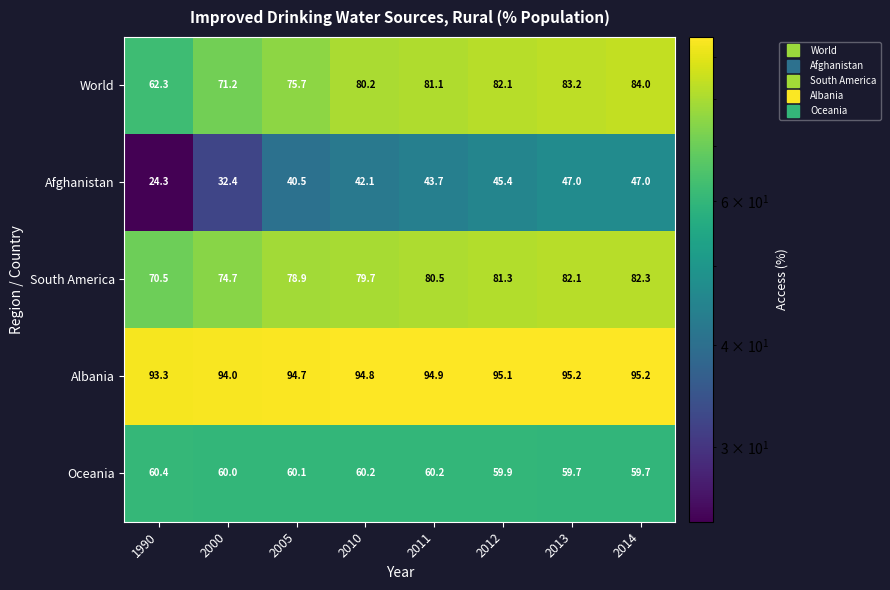

Is it true that Afghanistan equals 45.4 at 2012?

True